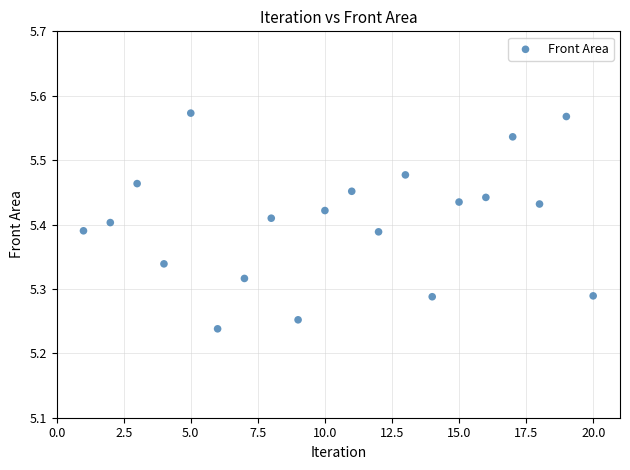

What is the range of X values (max minus min)?

19.0